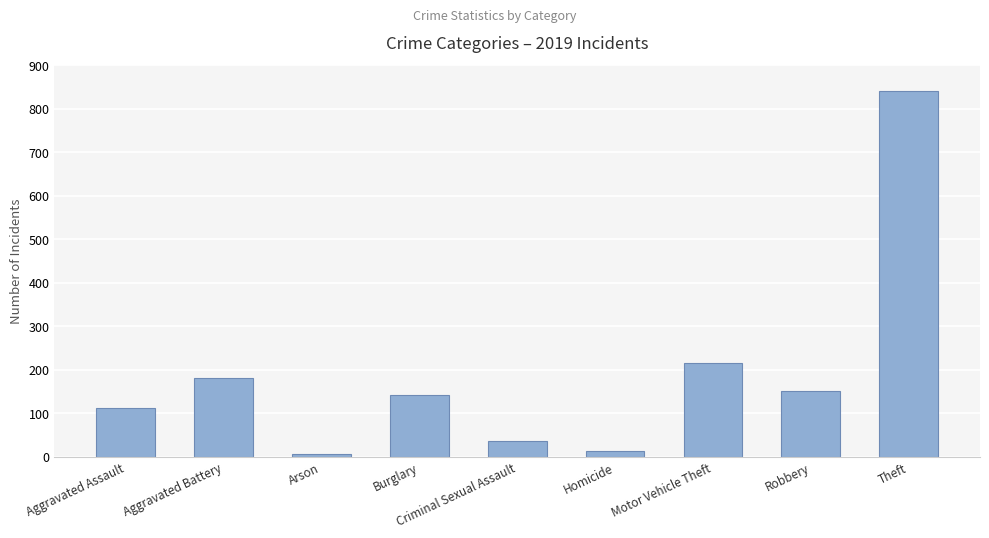

Where is the data nearest to the value 423?

Motor Vehicle Theft